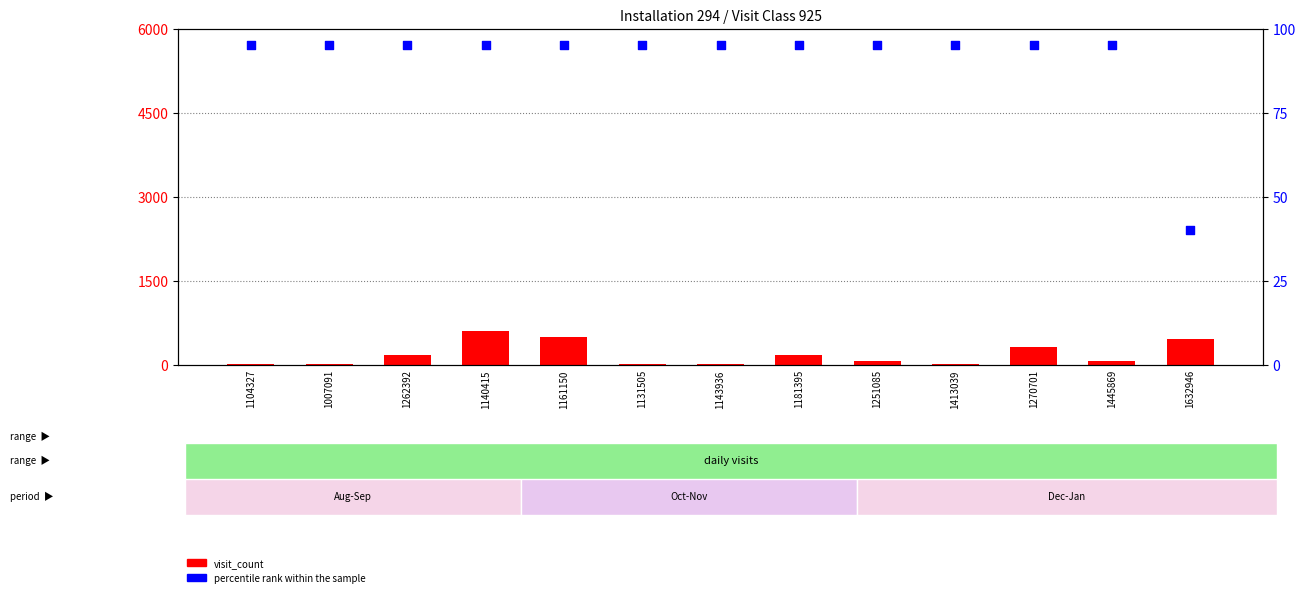

Which series has the largest total across all categories?

visit_count